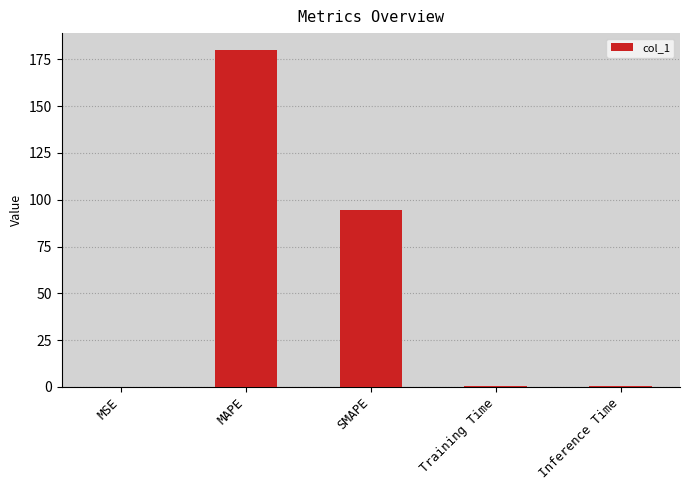

What is the sum of all values?

275.2